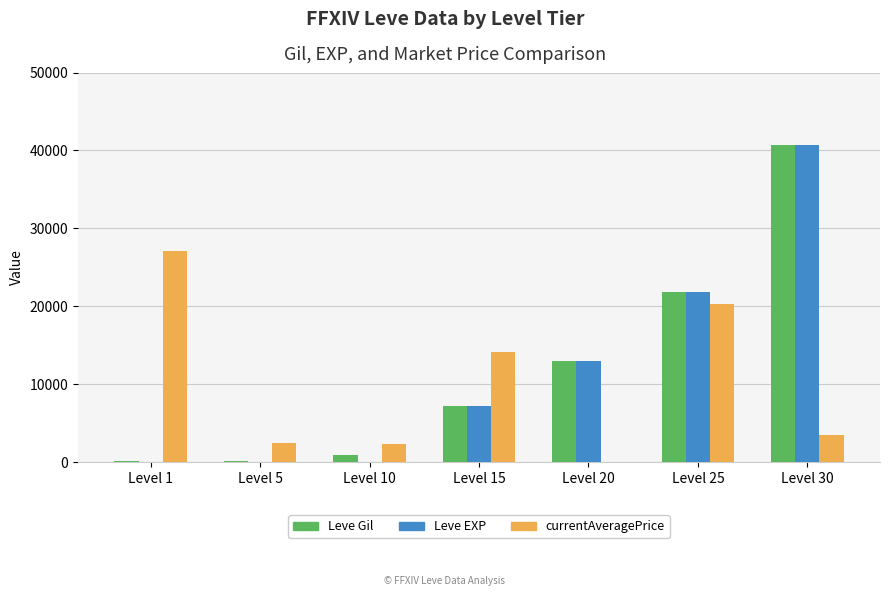

At which category is the sum across all series the highest?

Level 30